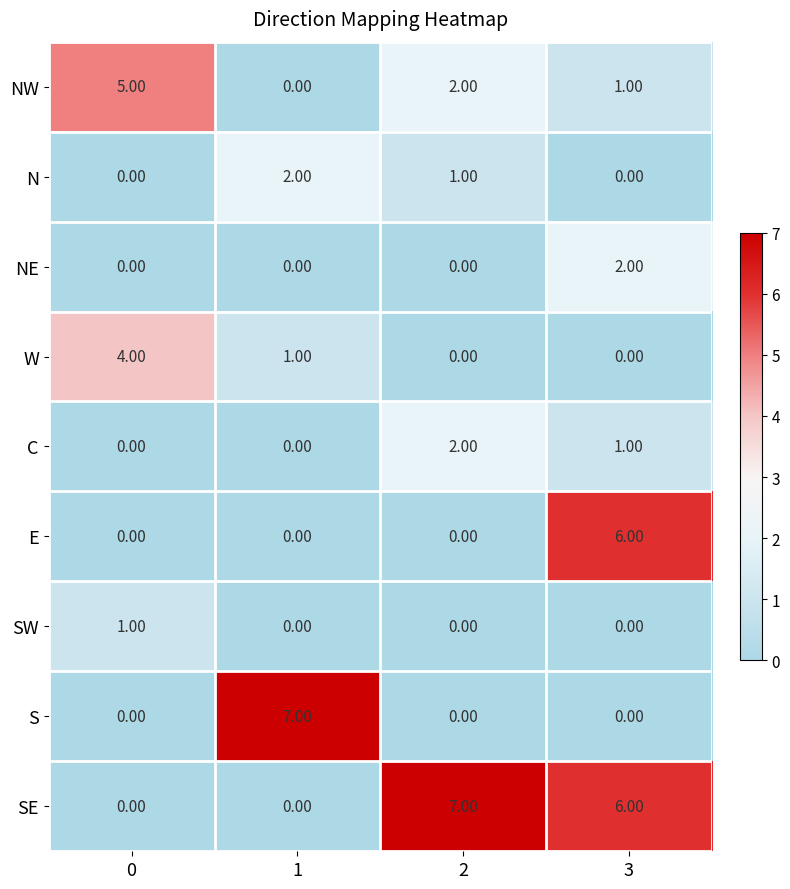

What is the sum of all C values?

3